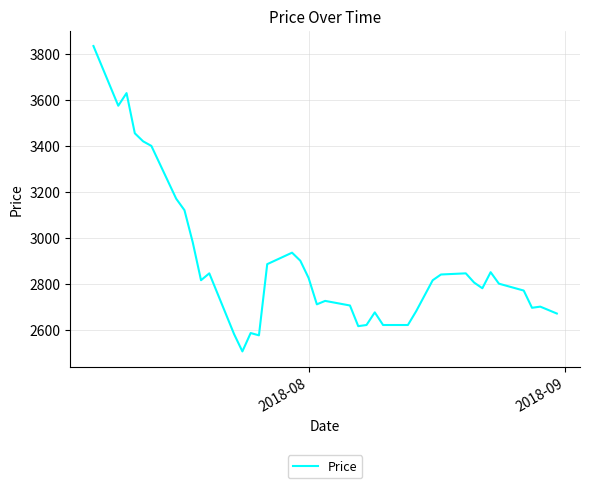

What is the minimum value shown in the chart?

2505